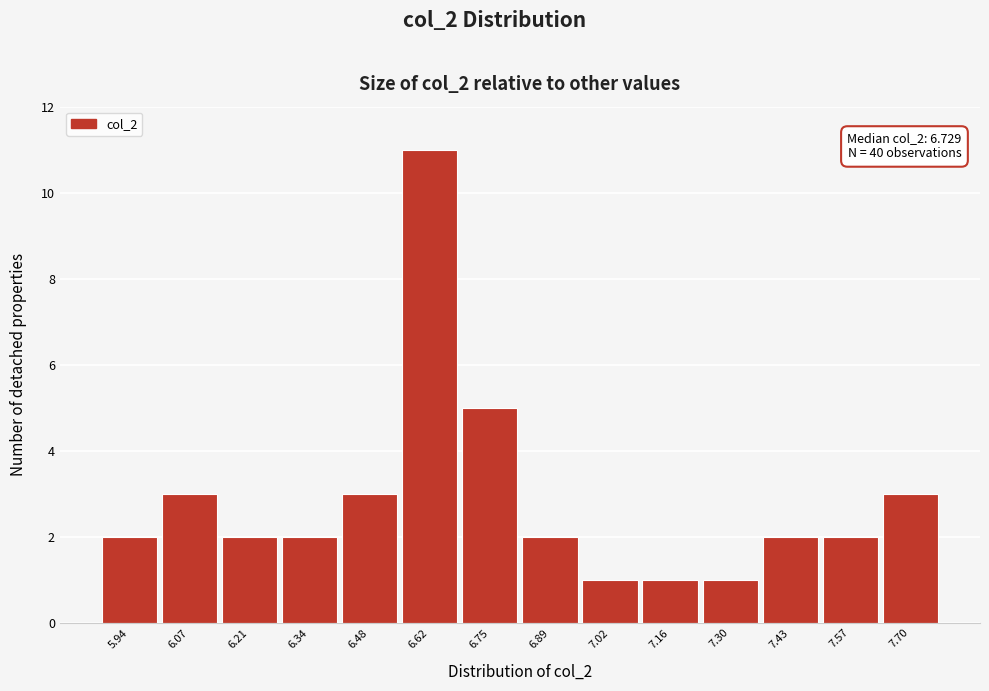

Reading left to right, what are all the values shown in this chart?

2	3	2	2	3	11	5	2	1	1	1	2	2	3